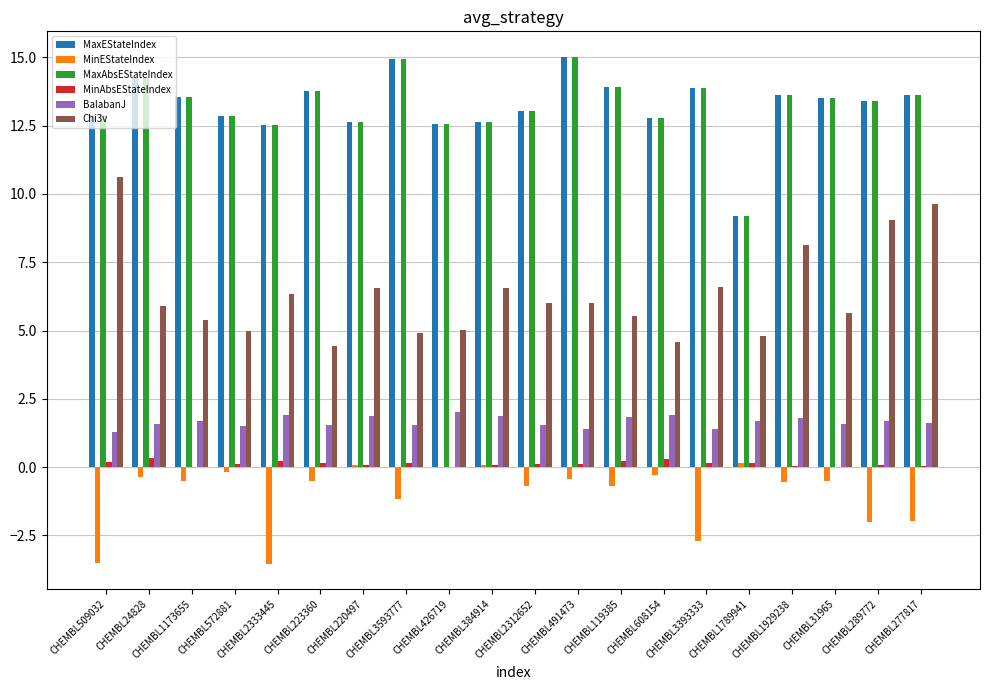

What is the maximum value for MaxEStateIndex?

15.0